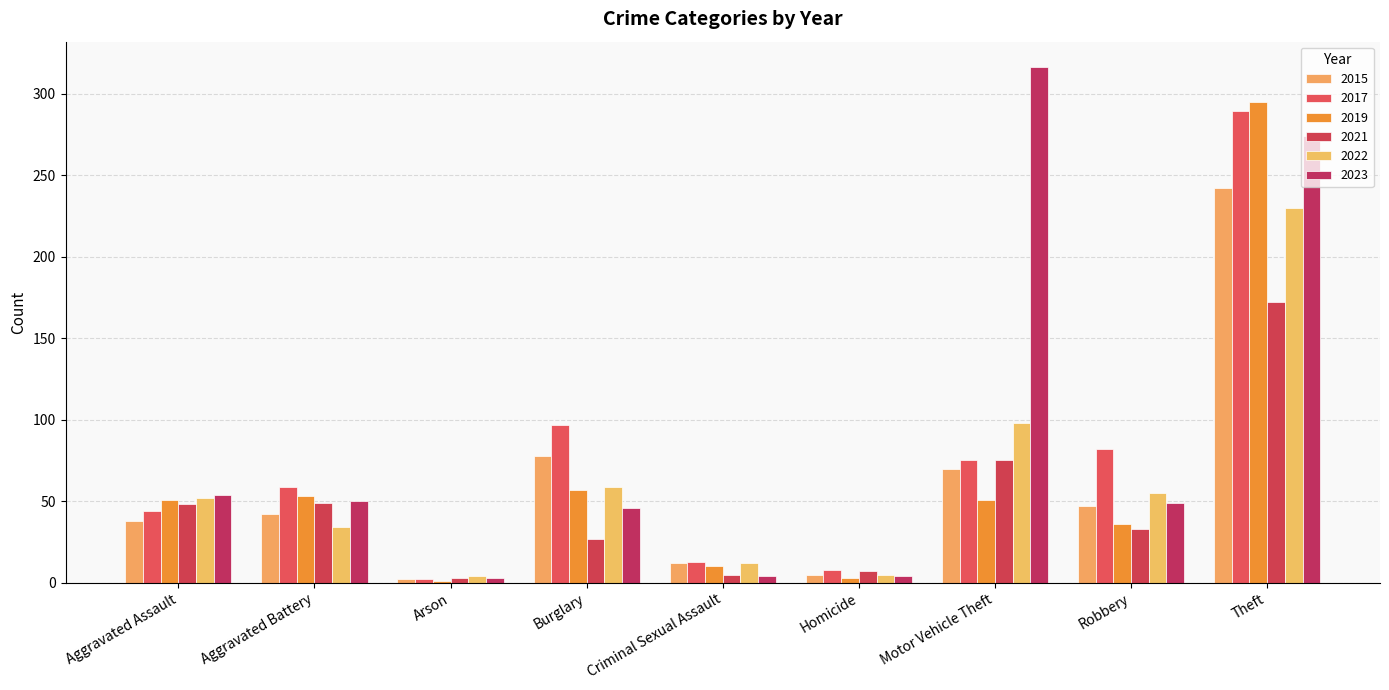

What is the total value across all series at Aggravated Battery?

287